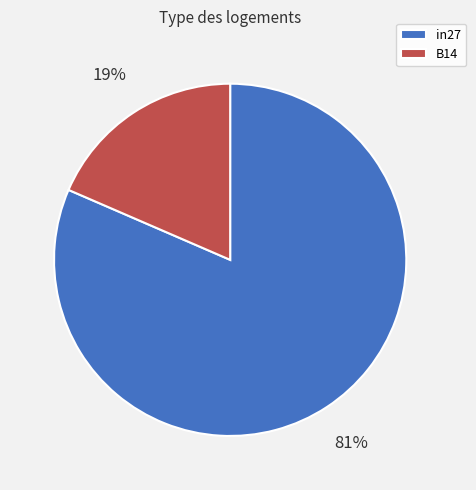

The B14 slice represents 30% of the pie. True or false?

False